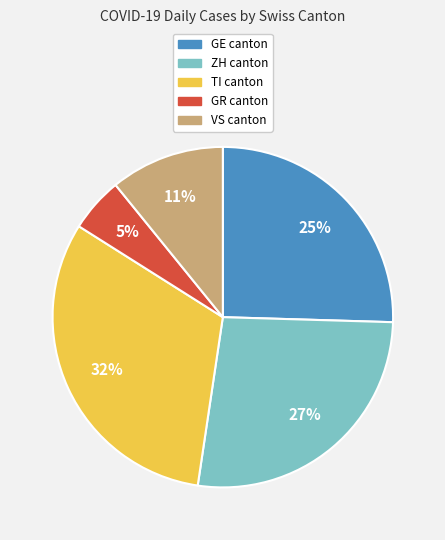

To the nearest percent, what is the average slice percentage?

20%